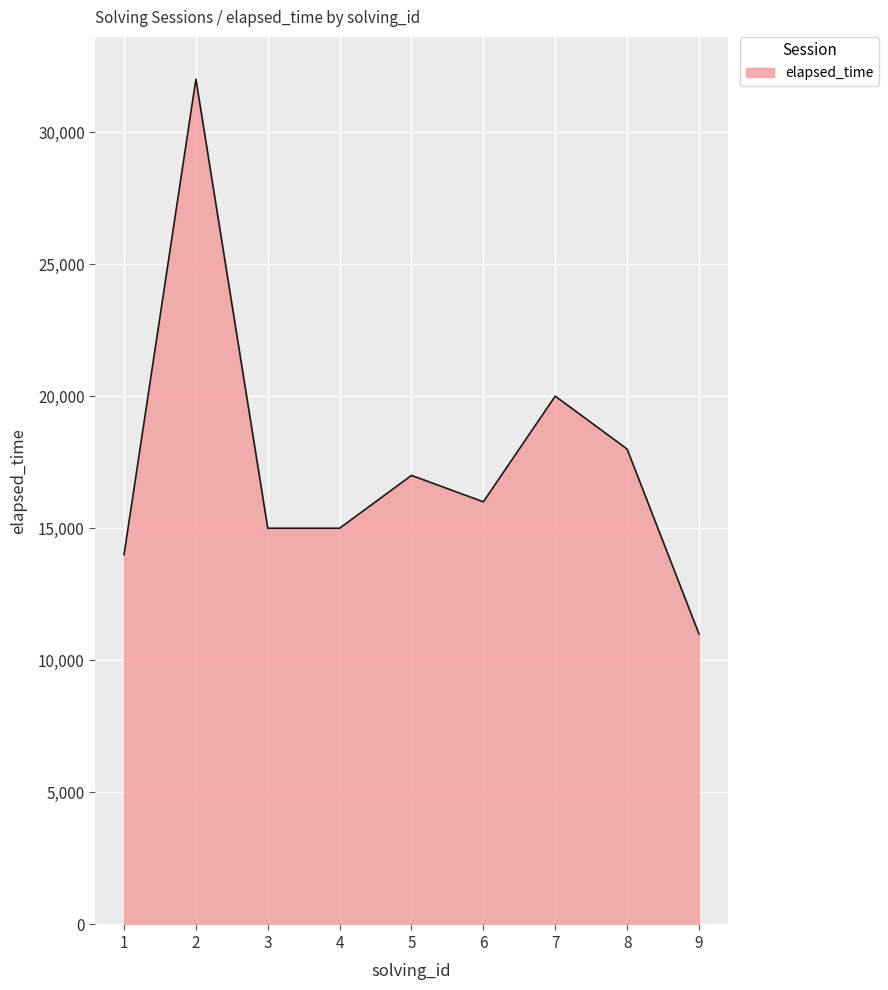

True or false: there are more than 0 points higher than both neighbors.

True